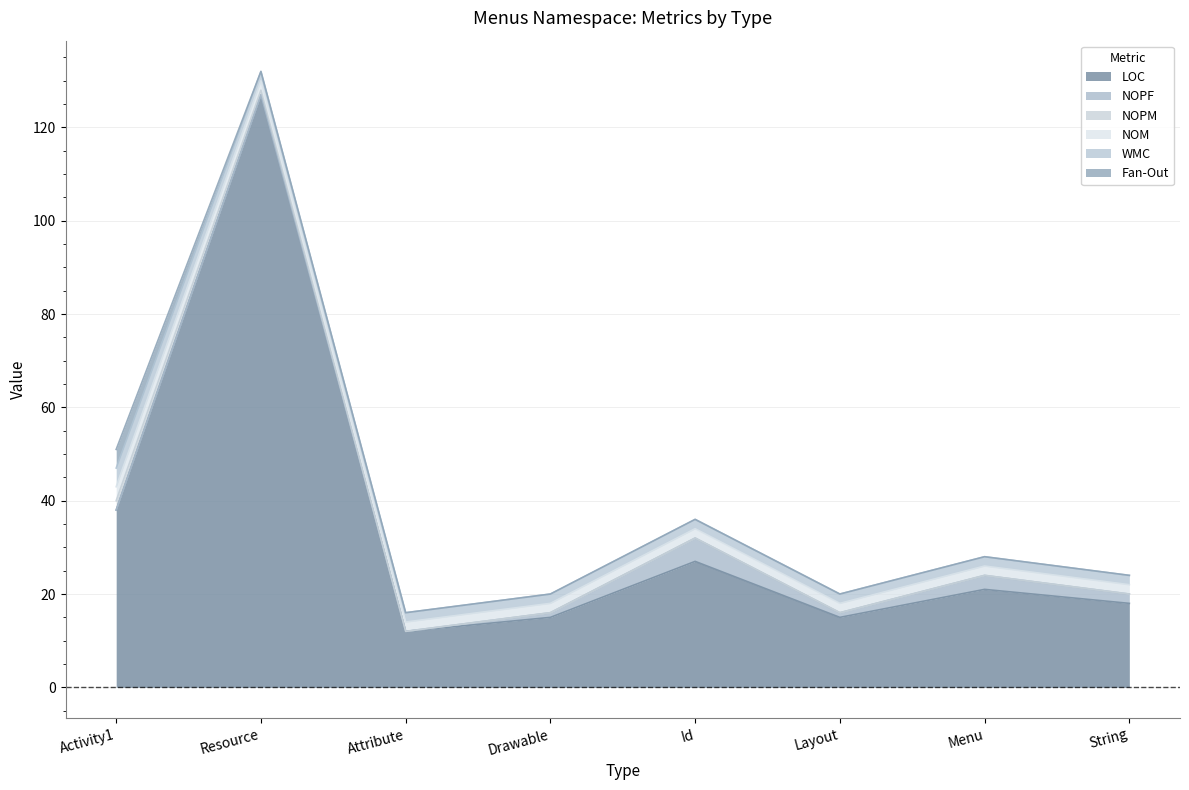

At which category is the sum across all series the highest?

Resource